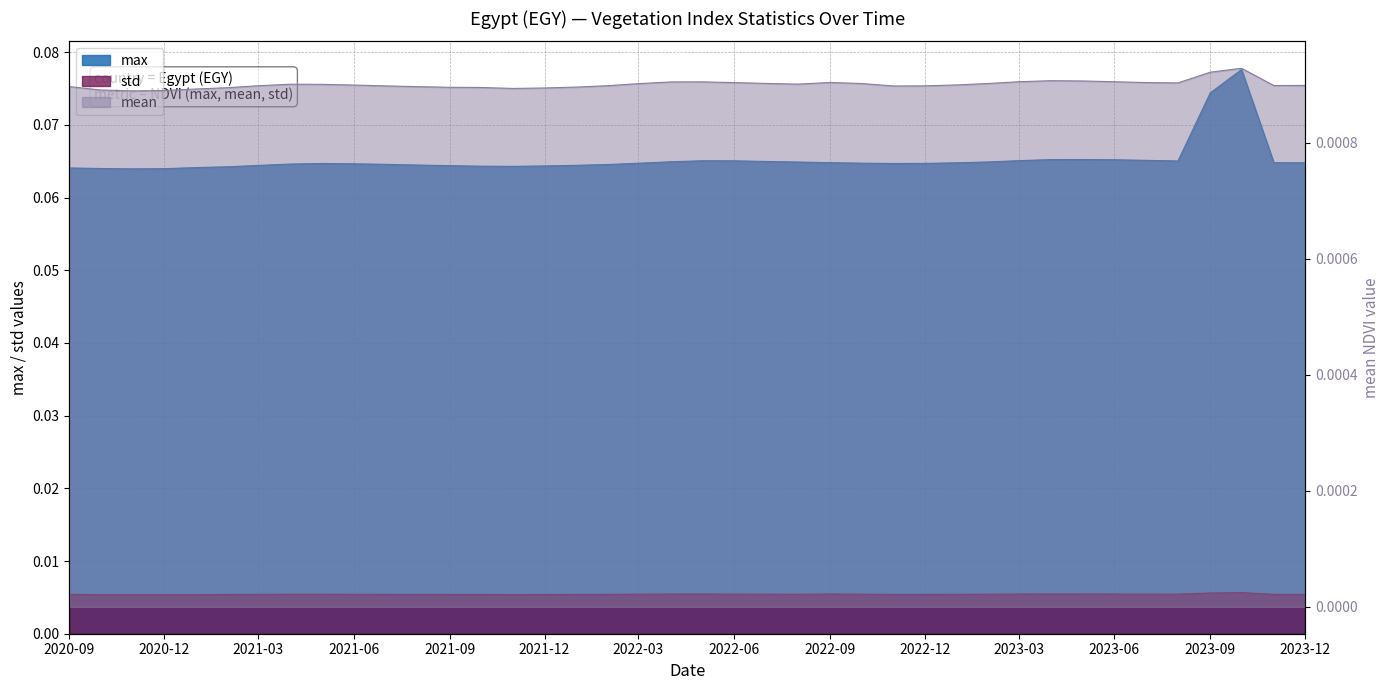

True or false: mean and std cross at least once.

False